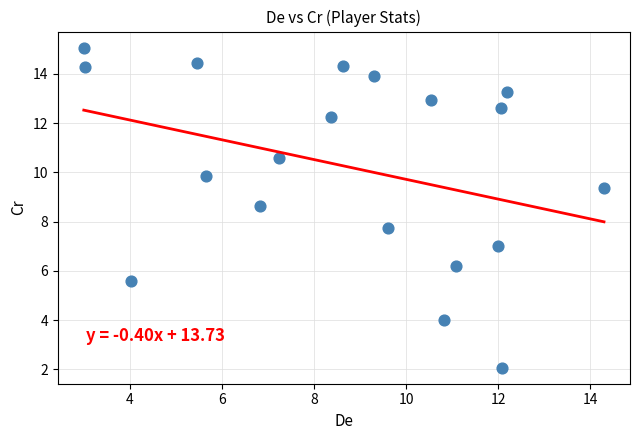

What Y value in the scatter plot is closest to 8?

7.8